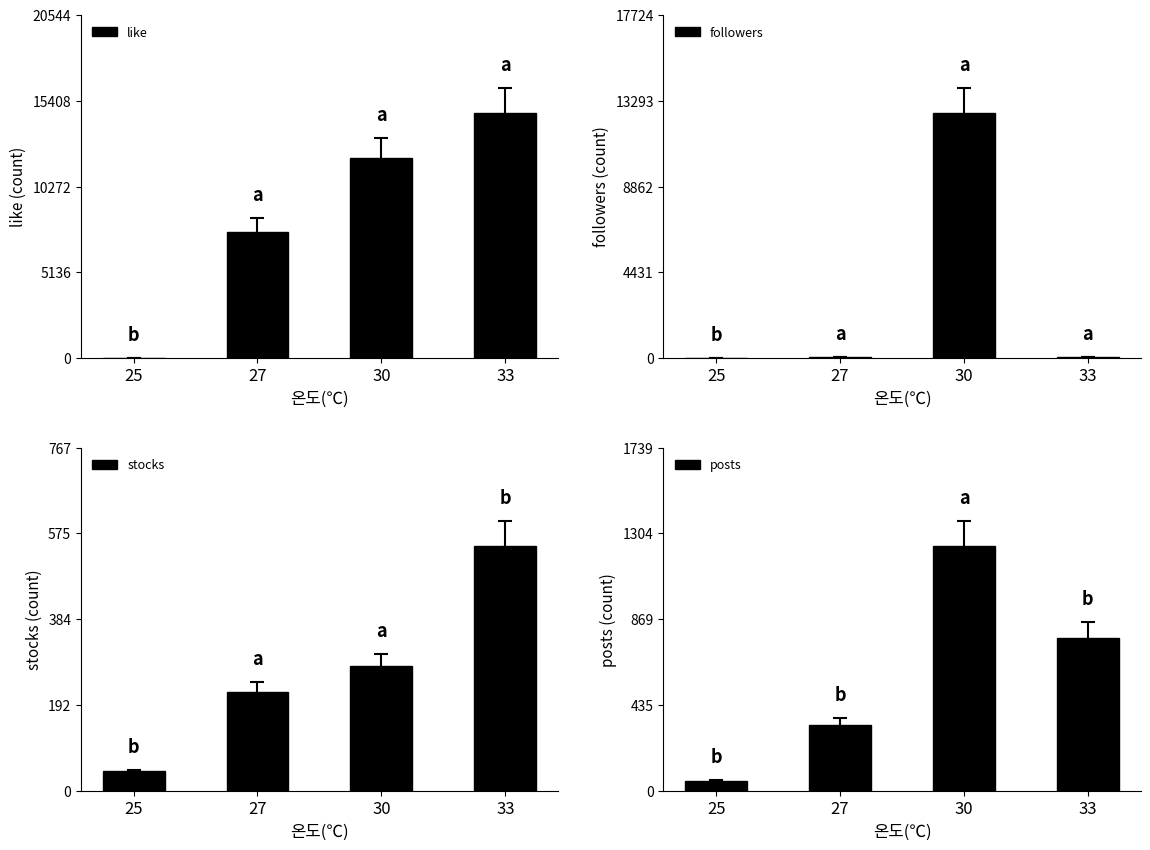

What is the value of the stocks bar at the 1st from the left?

43